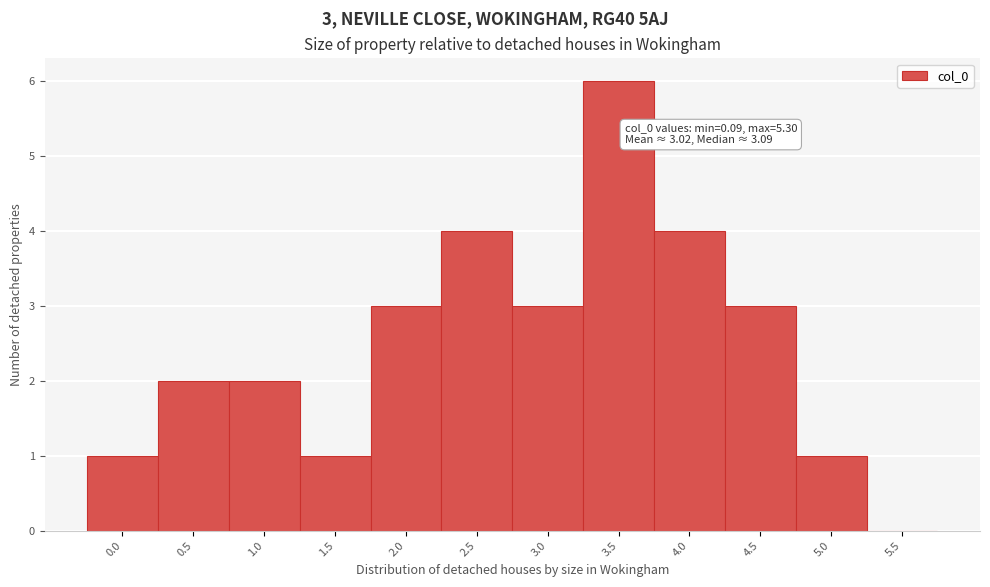

Reading left to right, what are all the values shown in this chart?

0.0=1	0.5=2	1.0=2	1.5=1	2.0=3	2.5=4	3.0=3	3.5=6	4.0=4	4.5=3	5.0=1	5.5=0